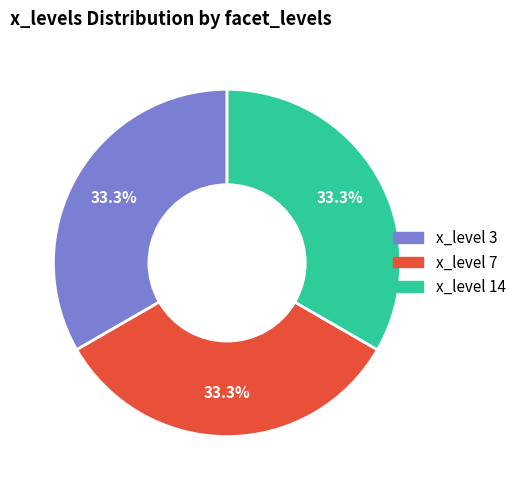

How many segments does this pie chart have?

3